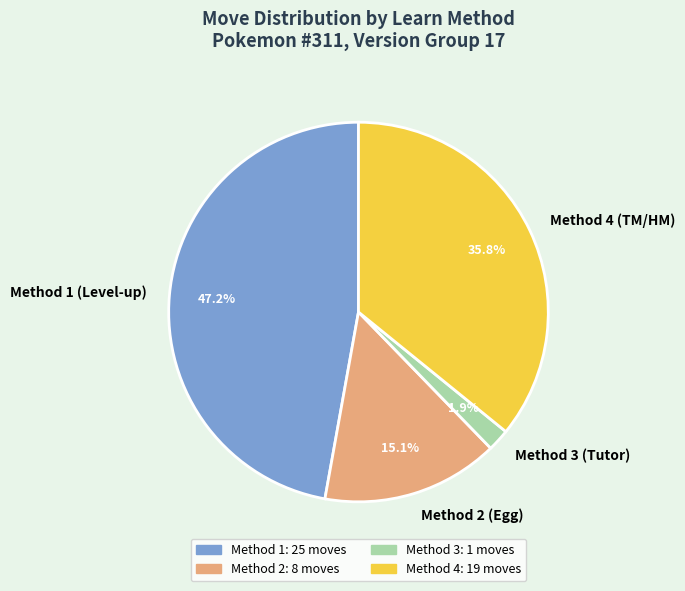

How many slices are in this pie chart?

4